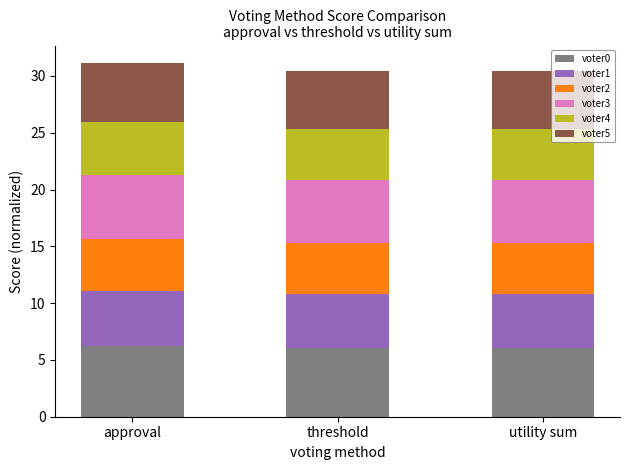

What is the sum of the voter0 values at threshold and approval?

12.3